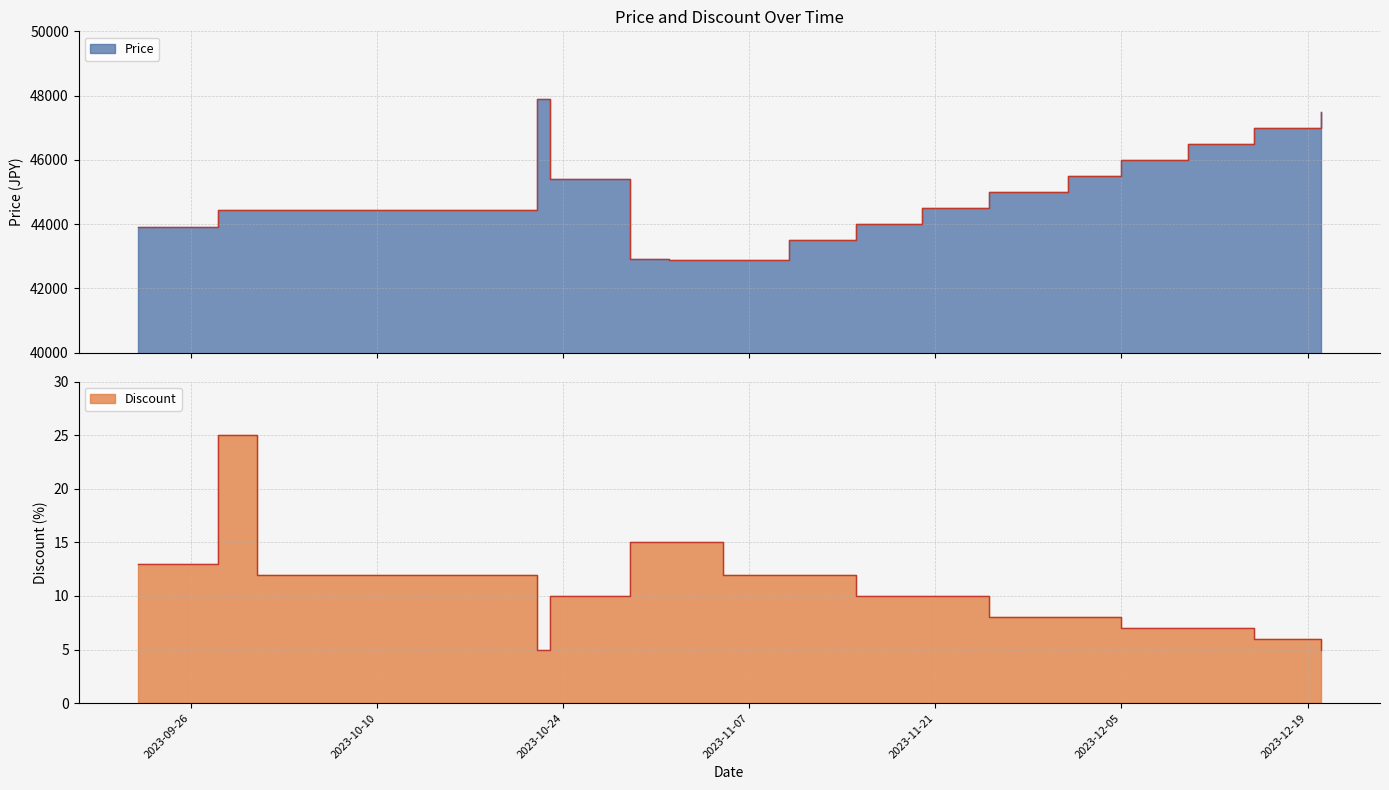

Is the value of Discount at 2023-12-20 greater than the value of Price at 2023-10-23?

No